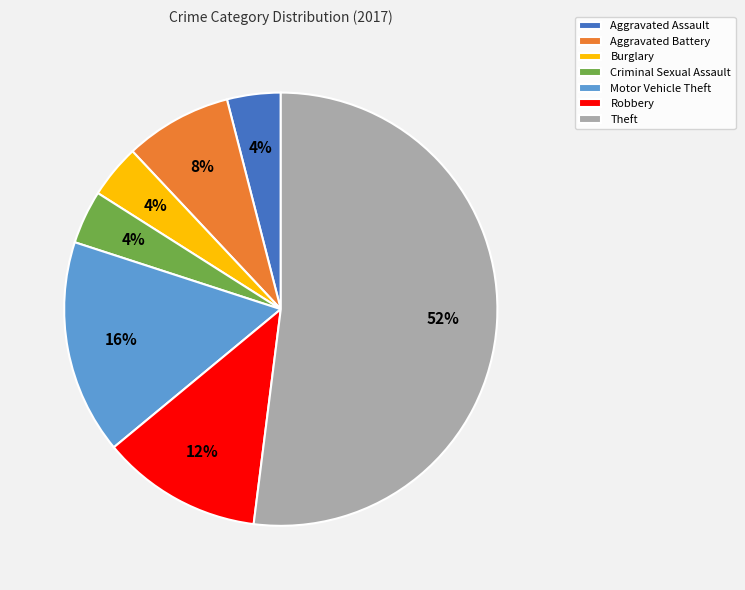

The Robbery slice represents 12% of the pie. True or false?

True